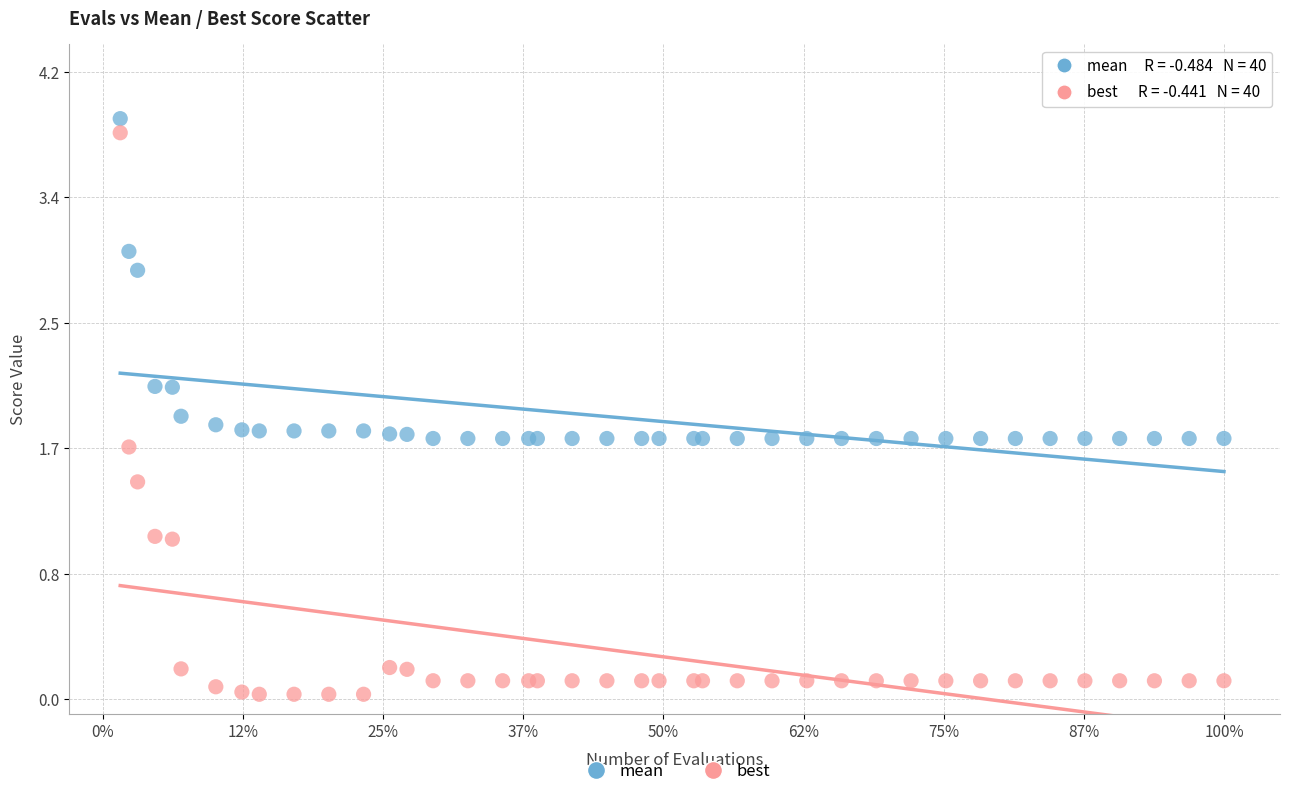

Which series contains the lowest Y value?

best